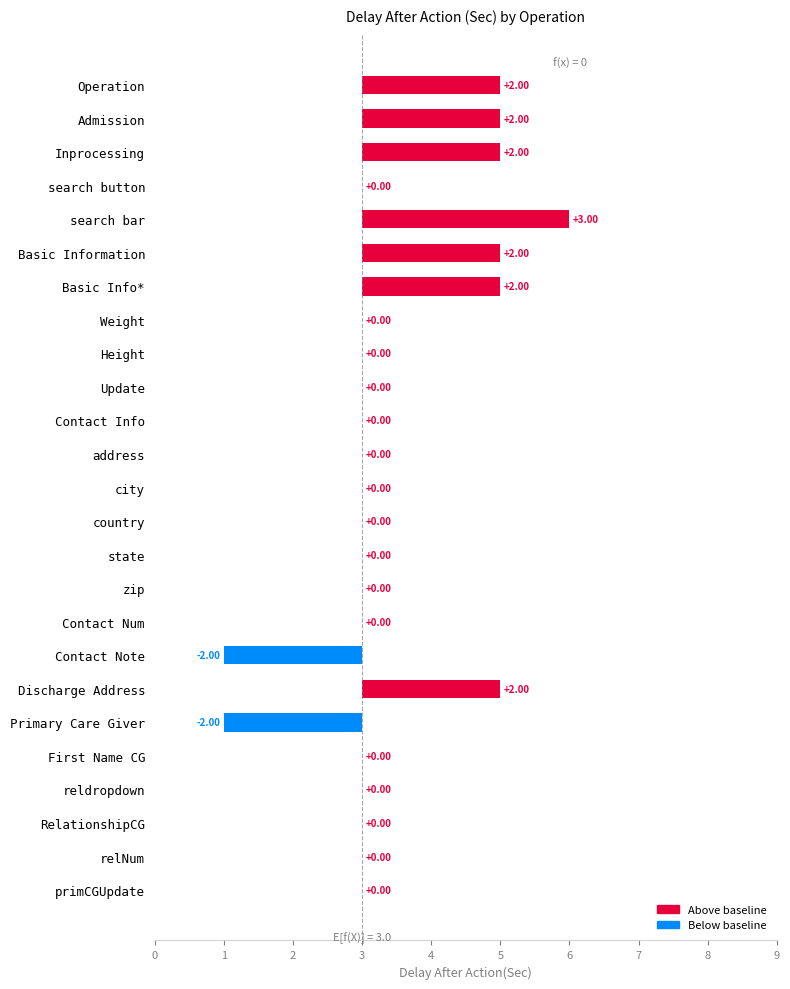

List the labels in order of value, largest first.

search bar, Discharge Address, Basic Info*, Basic Information, Inprocessing, Admission, Operation, primCGUpdate, relNum, RelationshipCG, reldropdown, First Name CG, Contact Num, zip, state, country, city, address, Contact Info, Update, Height, Weight, search button, Primary Care Giver, Contact Note